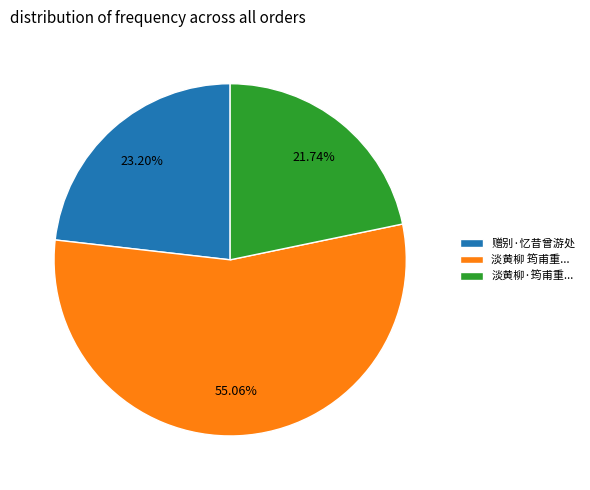

Which category has the biggest portion of the pie?

淡黄柳 筠甫重...